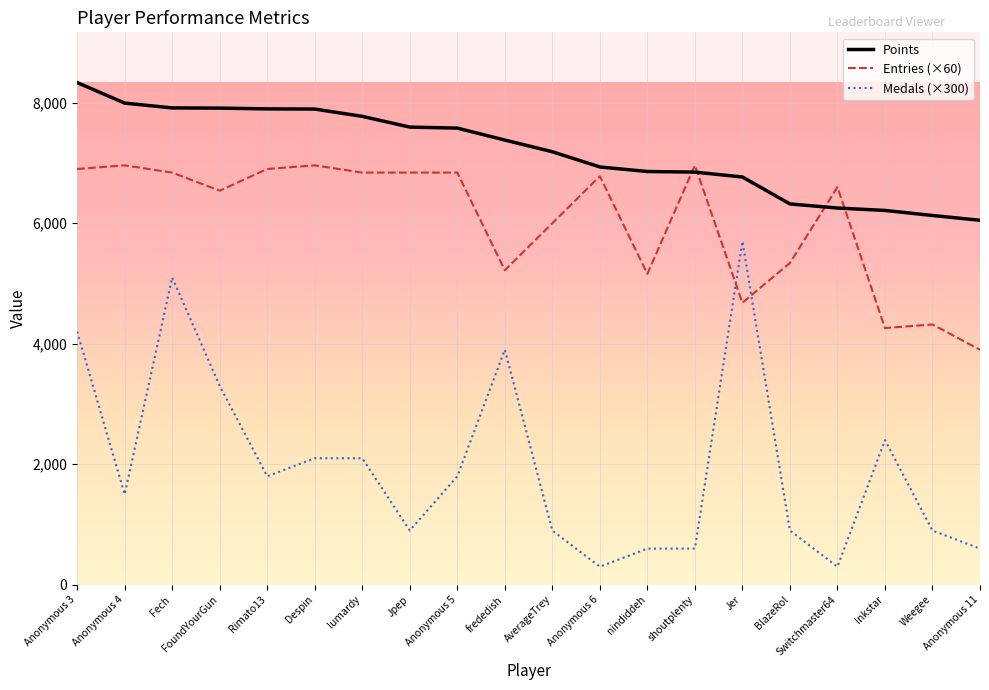

True or false: Medals (×300) and Points intersect in this chart.

False